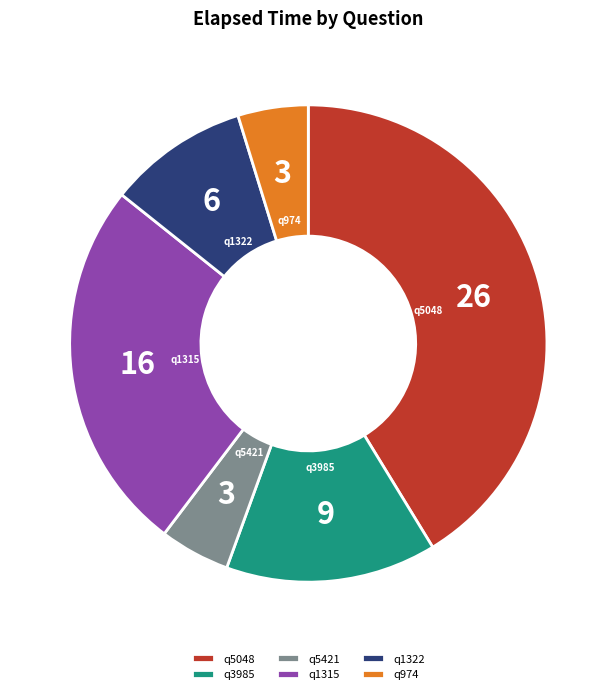

Which has a higher value, q3985 or q974?

q3985